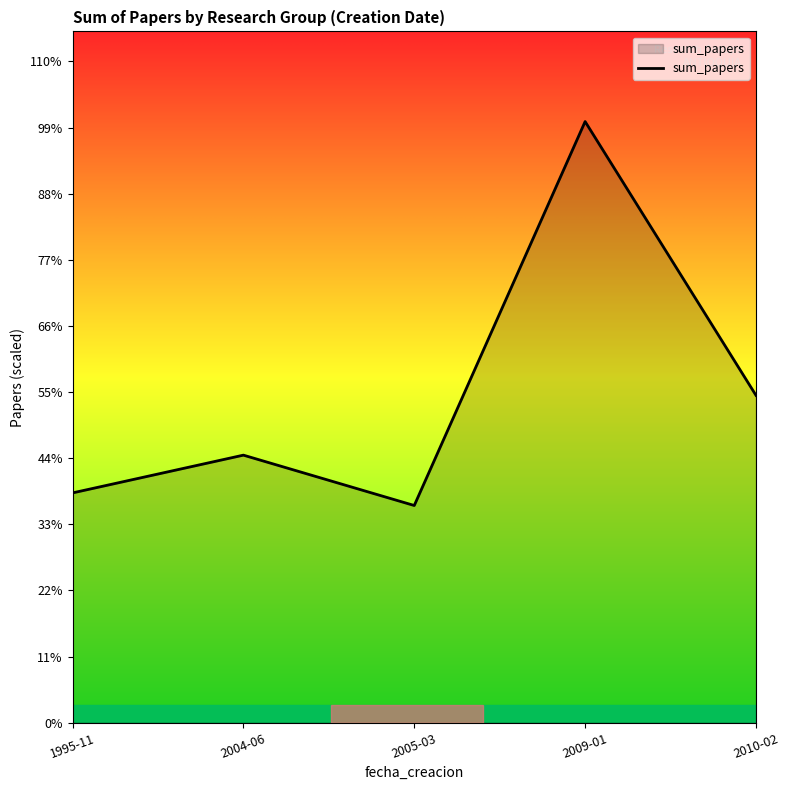

True or false: the data shows 308 at 2009-01.

False